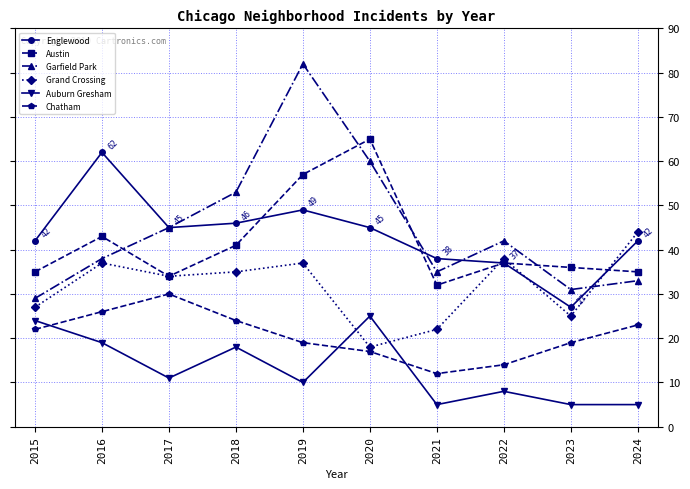

Where is the first local minimum for Chatham?

2021